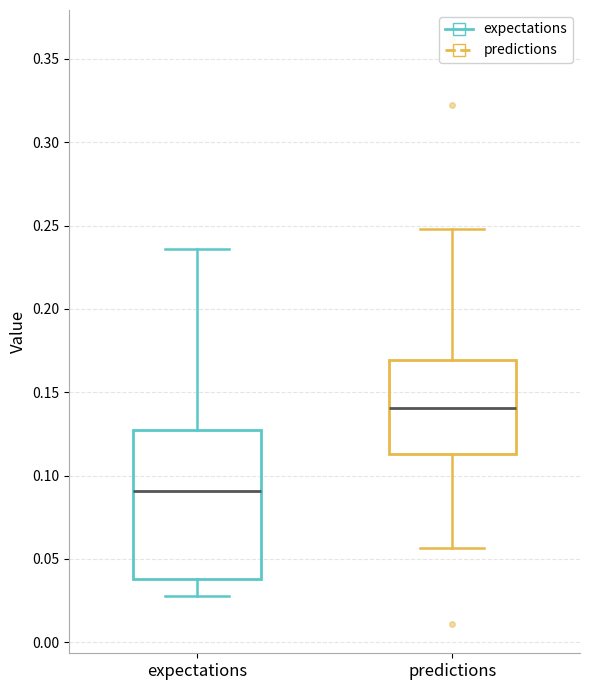

Reading left to right, transcribe this box plot: for each box, give where its median line is, the range the box spans, and where its two whiskers end, as read against the y-axis. The values are not printed on the chart, so give them approximately, as read against the axis.

expectations: median 0.090, box 0.040 to 0.130, whiskers 0.030 to 0.235
predictions: median 0.140, box 0.115 to 0.170, whiskers 0.055 to 0.250